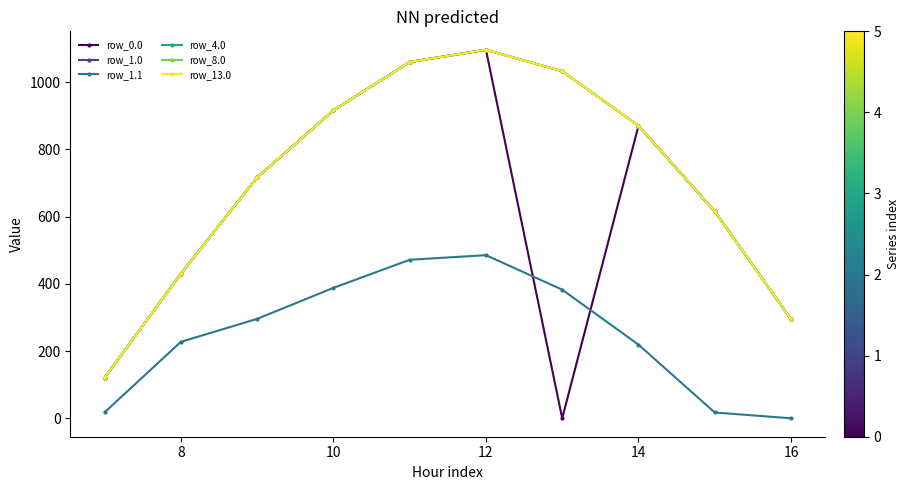

Does the chart have visible grid lines?

No